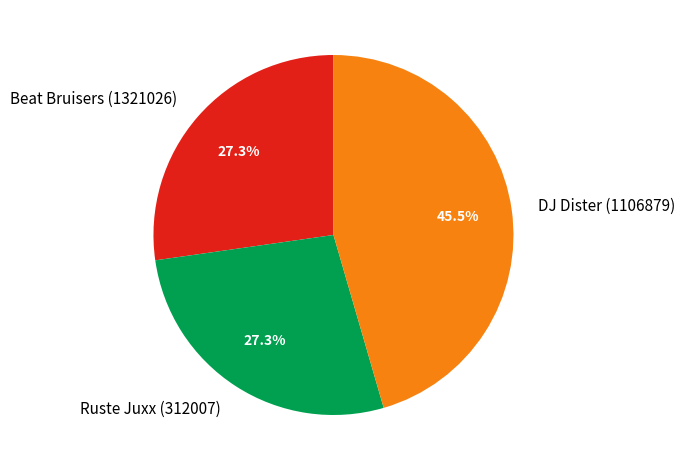

Which category has the biggest portion of the pie?

DJ Dister (1106879)